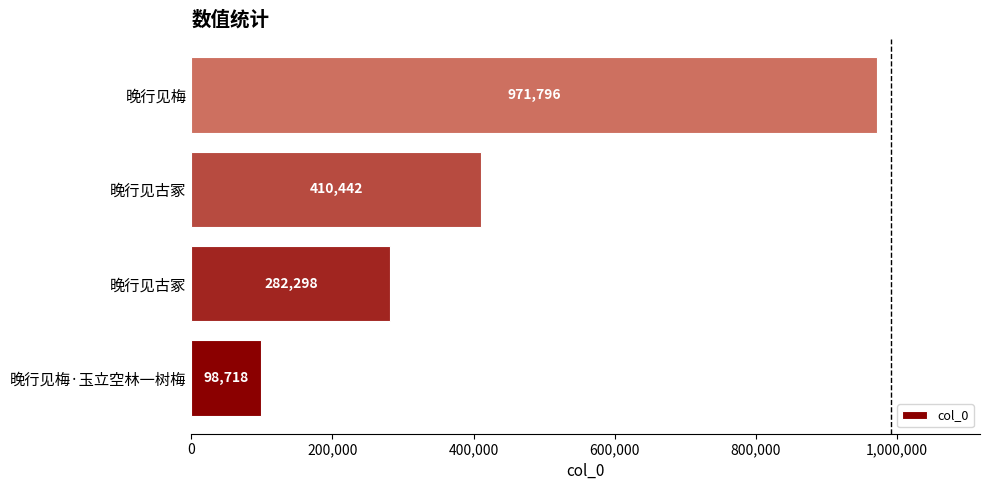

How many distinct data groups are displayed?

1